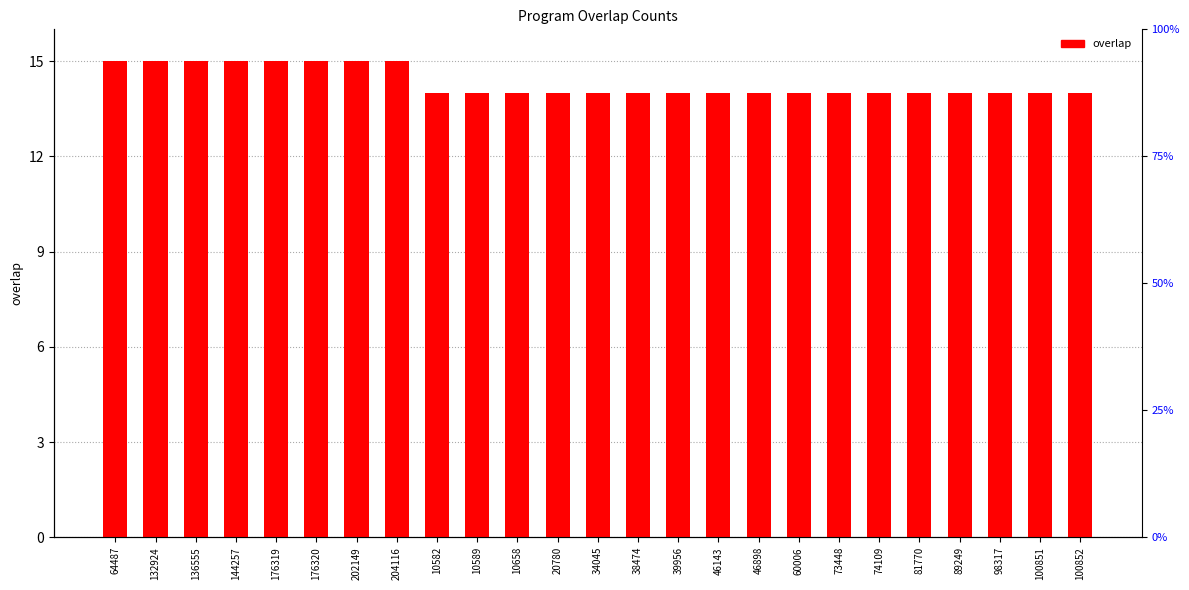

What is the change in value from 202149 to 34045?

-1